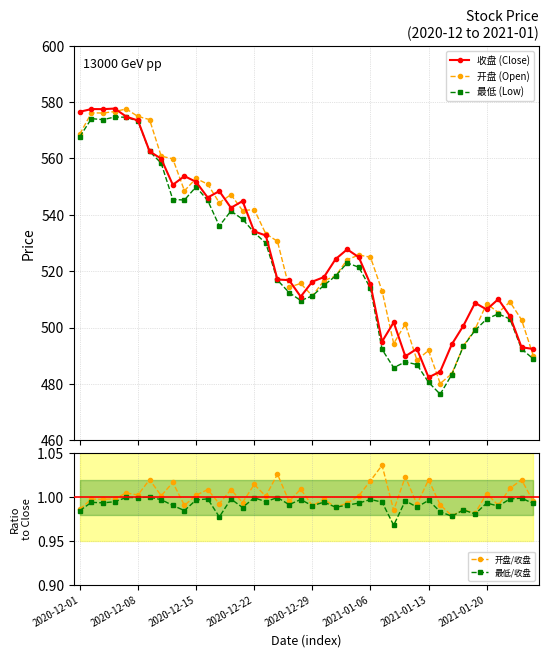

What is the value of the 最低 (Low) point at the 34th from the left?

493.4